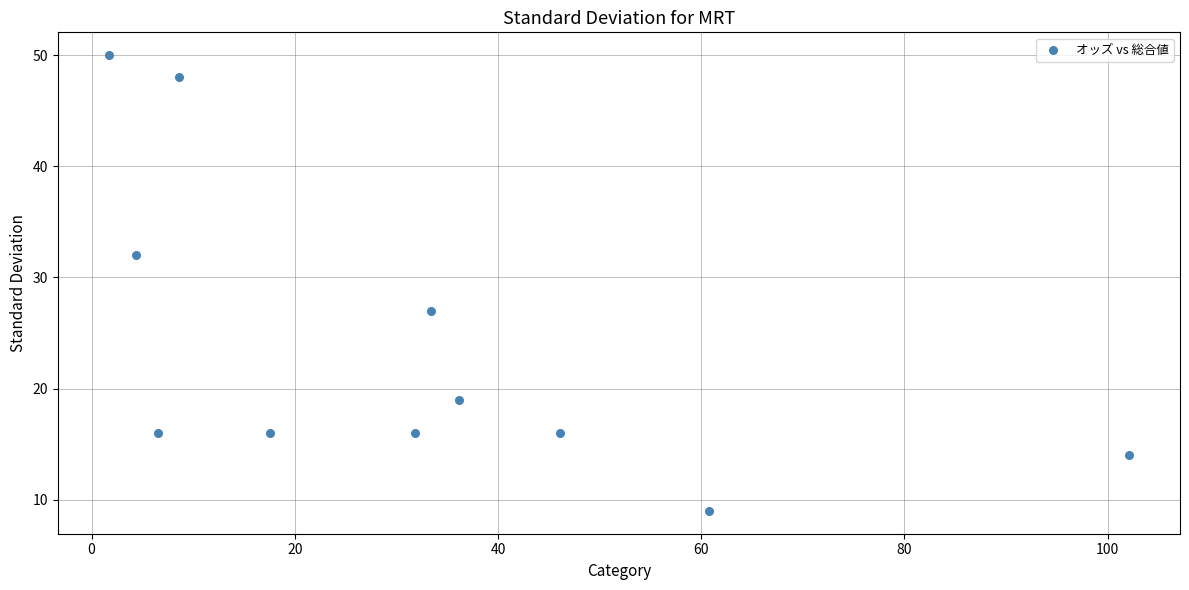

What Y value in the scatter plot is closest to 29?

27